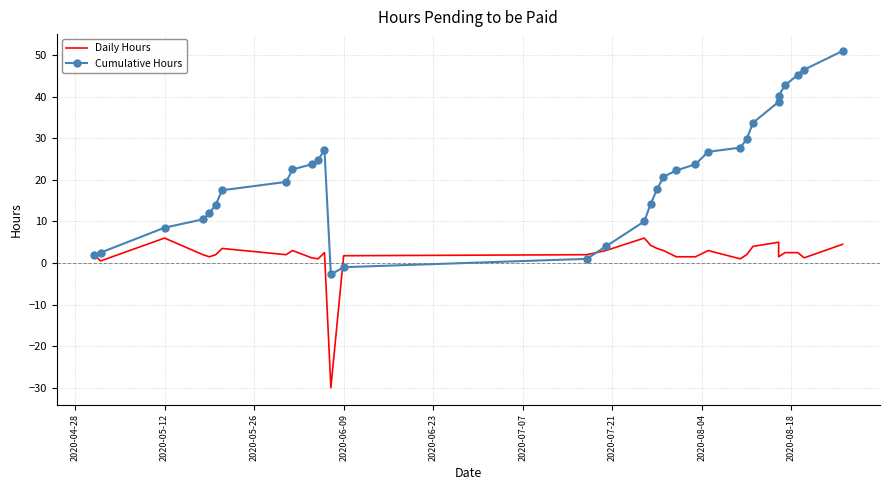

What is the difference between the maximum and second lowest values in the Daily Hours series?

5.5